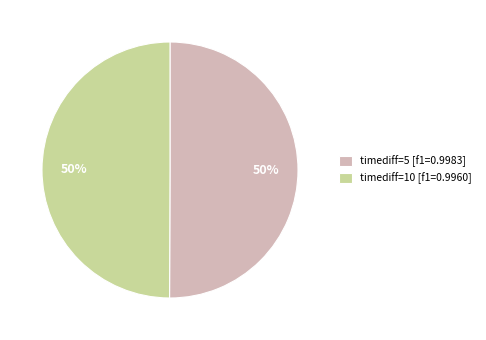

Is the sum of timediff=5 [f1=0.9983] and timediff=10 [f1=0.9960] greater than half?

Yes